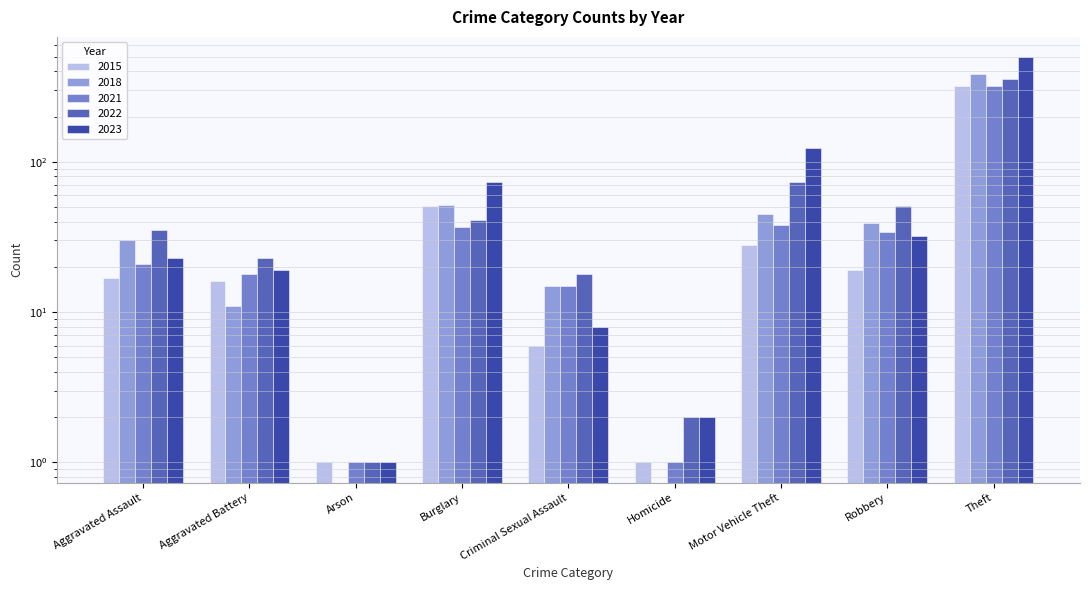

At Robbery, list the series in order from smallest to largest.

2015, 2023, 2021, 2018, 2022